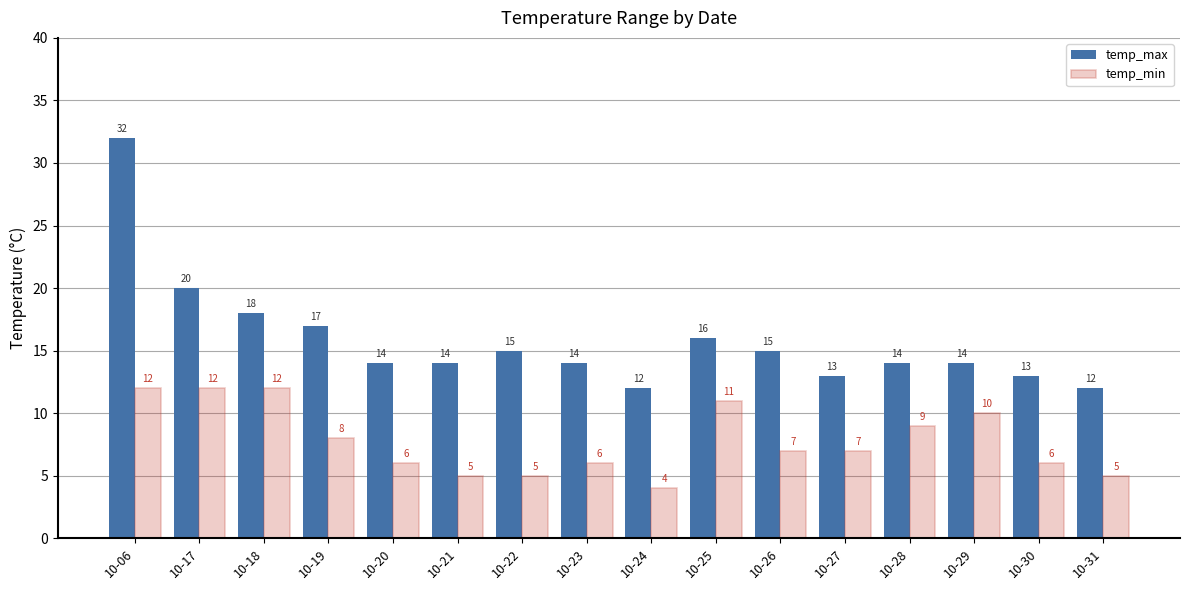

What is the highest value of the temp_max series?

32